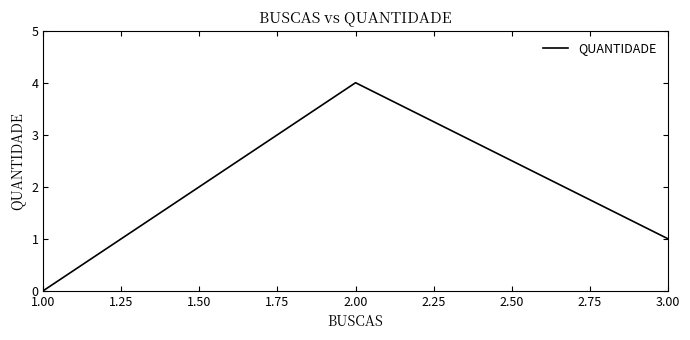

Rank the categories by value from highest to lowest.

2.00, 3.00, 1.00